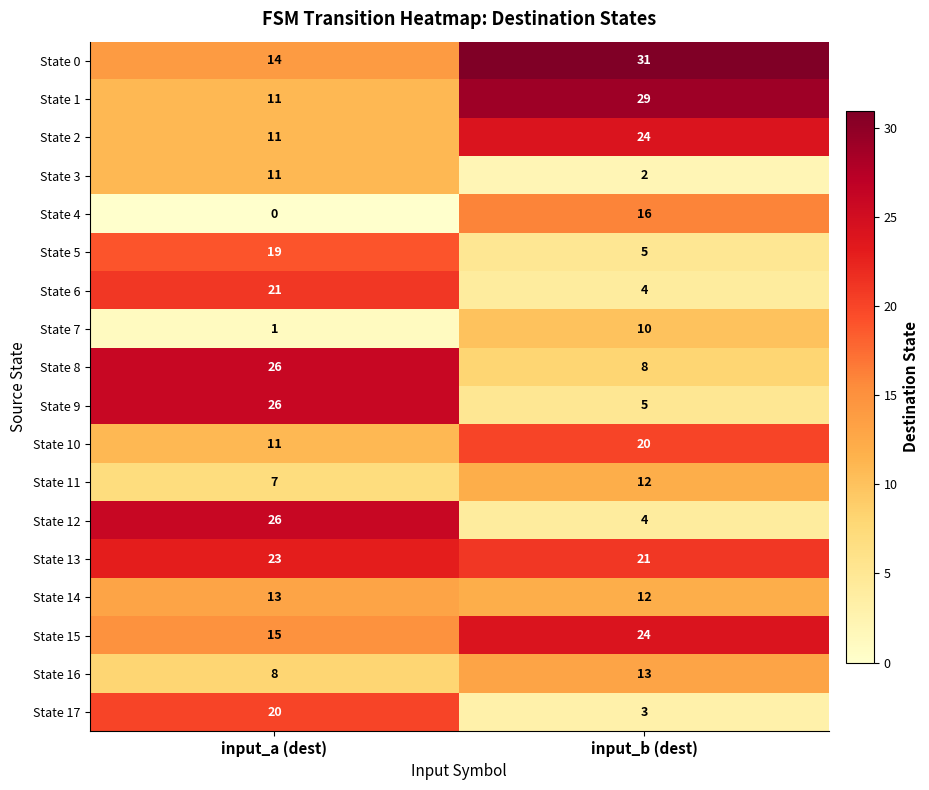

The State 2 series shows 24 at input_b (dest). True or false?

True